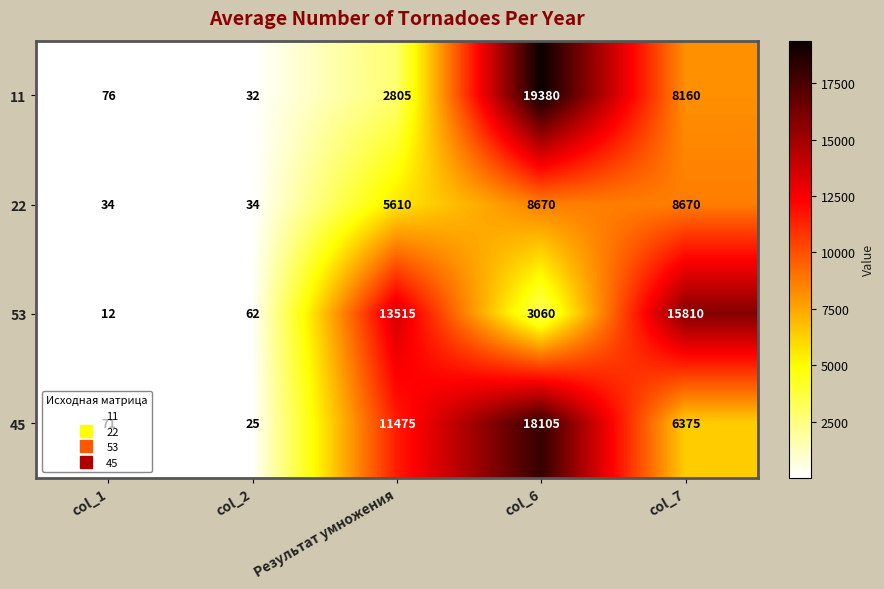

At how many categories does at least one series exceed 917?

3